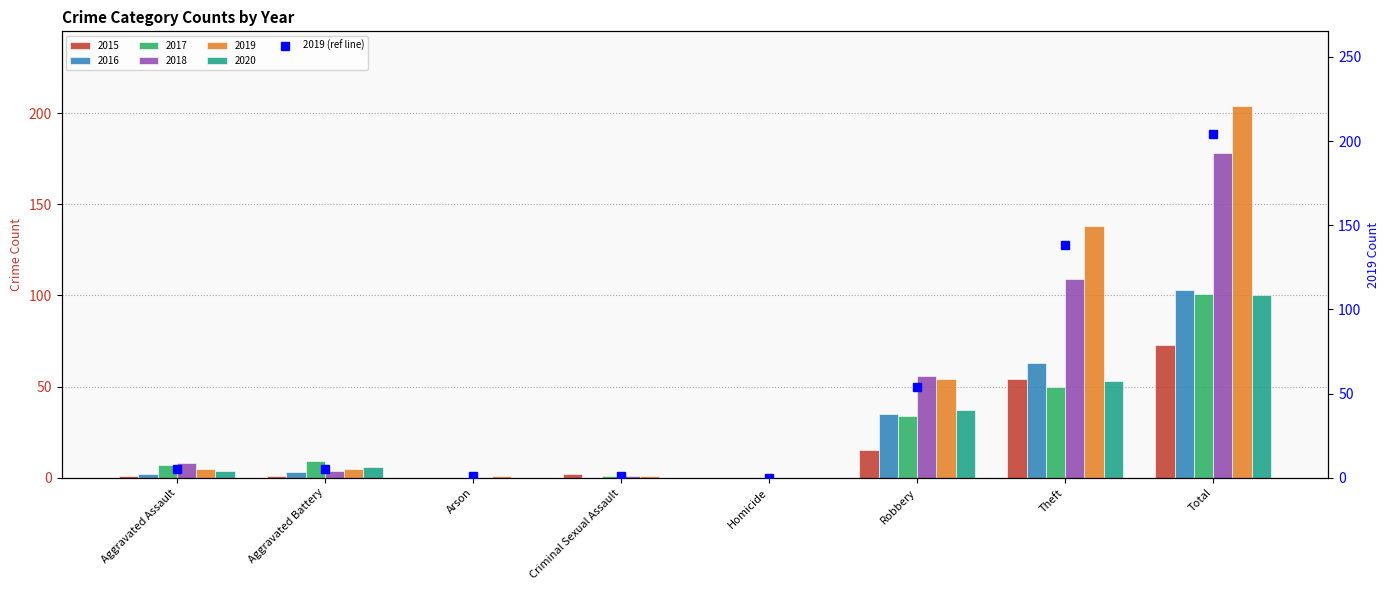

How many values are below 5?

3